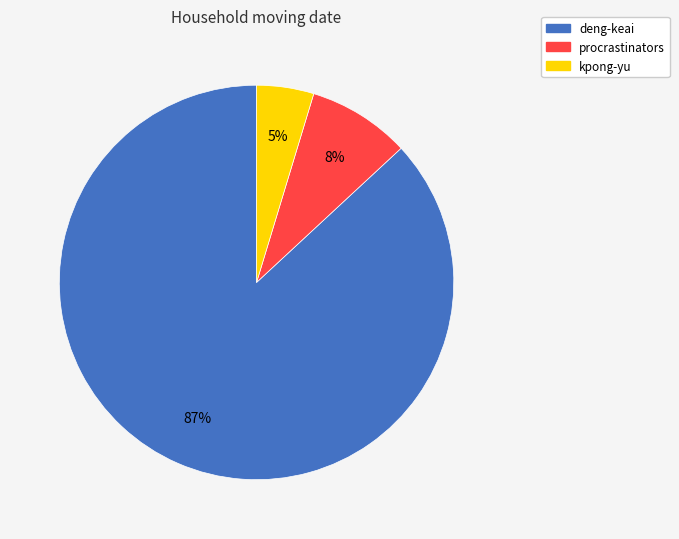

Which category has the smallest portion of the pie?

kpong-yu